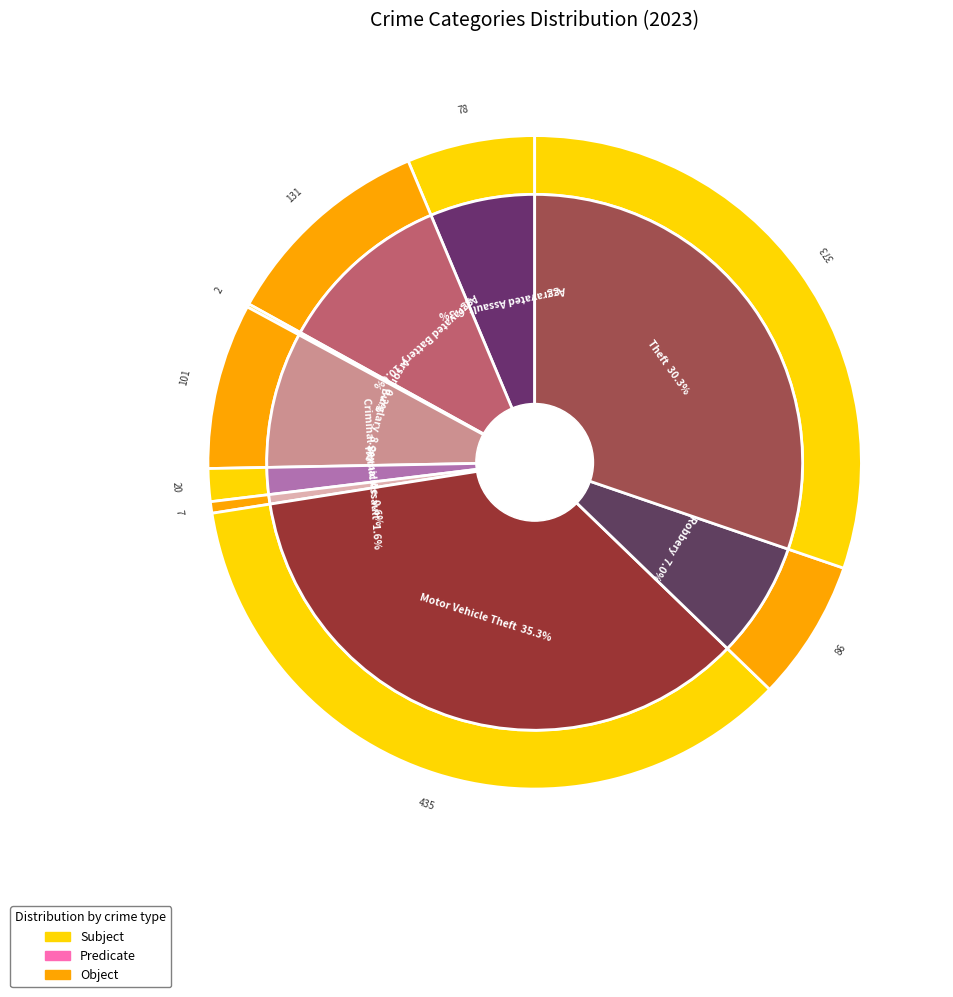

What portion of the pie excludes Burglary?

91.8%